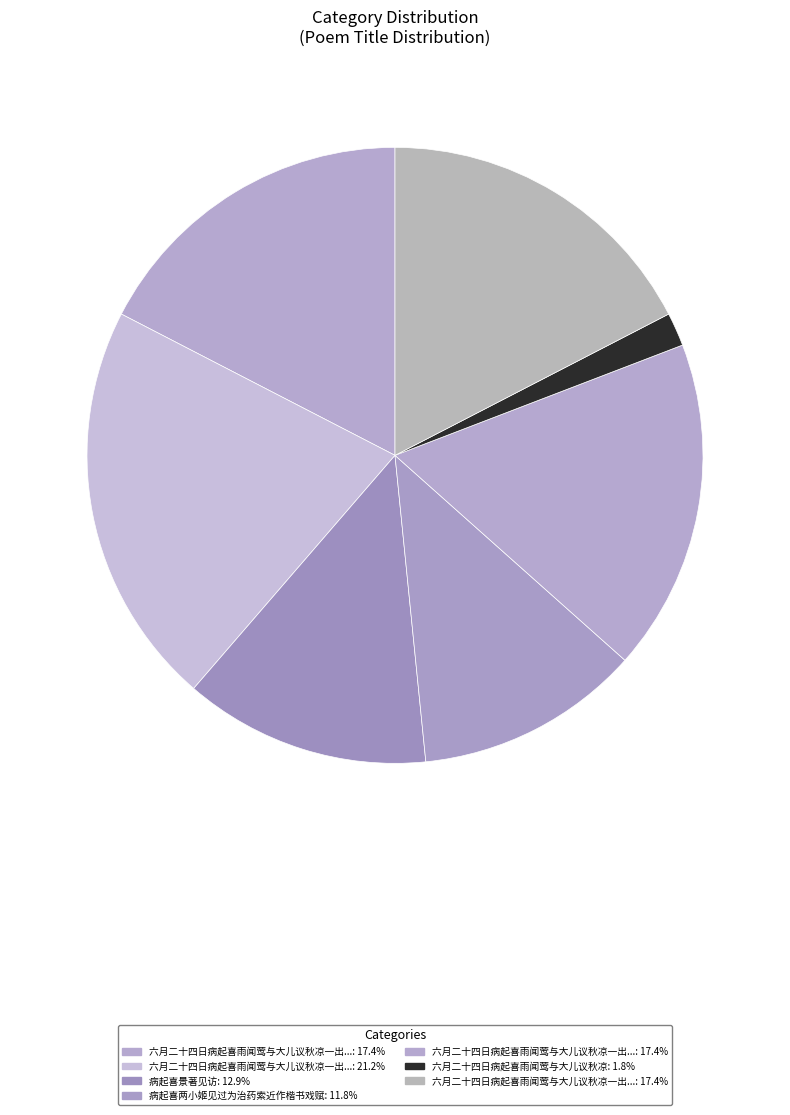

Rank the categories by value from lowest to highest.

六月二十四日病起喜雨闻莺与大儿议秋凉, 病起喜两小姬见过为治药索近作楷书戏赋, 病起喜景著见访, 六月二十四日病起喜雨闻莺与大儿议秋凉一出游山三首 其三, 六月二十四日病起喜雨闻莺与大儿议秋凉一出游山三首 其二, 六月二十四日病起喜雨闻莺与大儿议秋凉一出游山三首 其一, 六月二十四日病起喜雨闻莺与大儿议秋凉一出游山三首